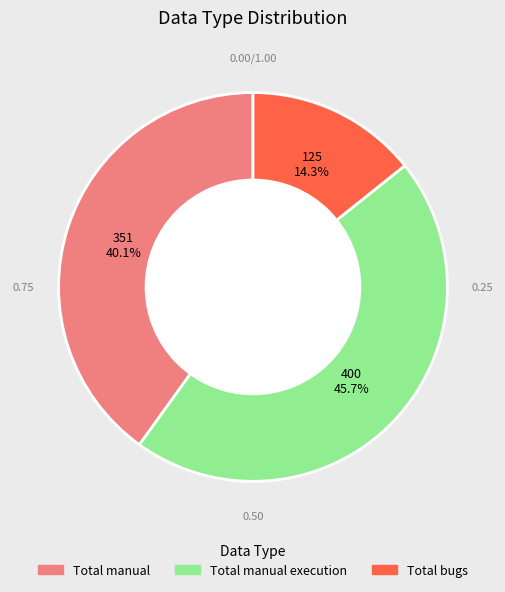

Does any single category account for the majority?

No